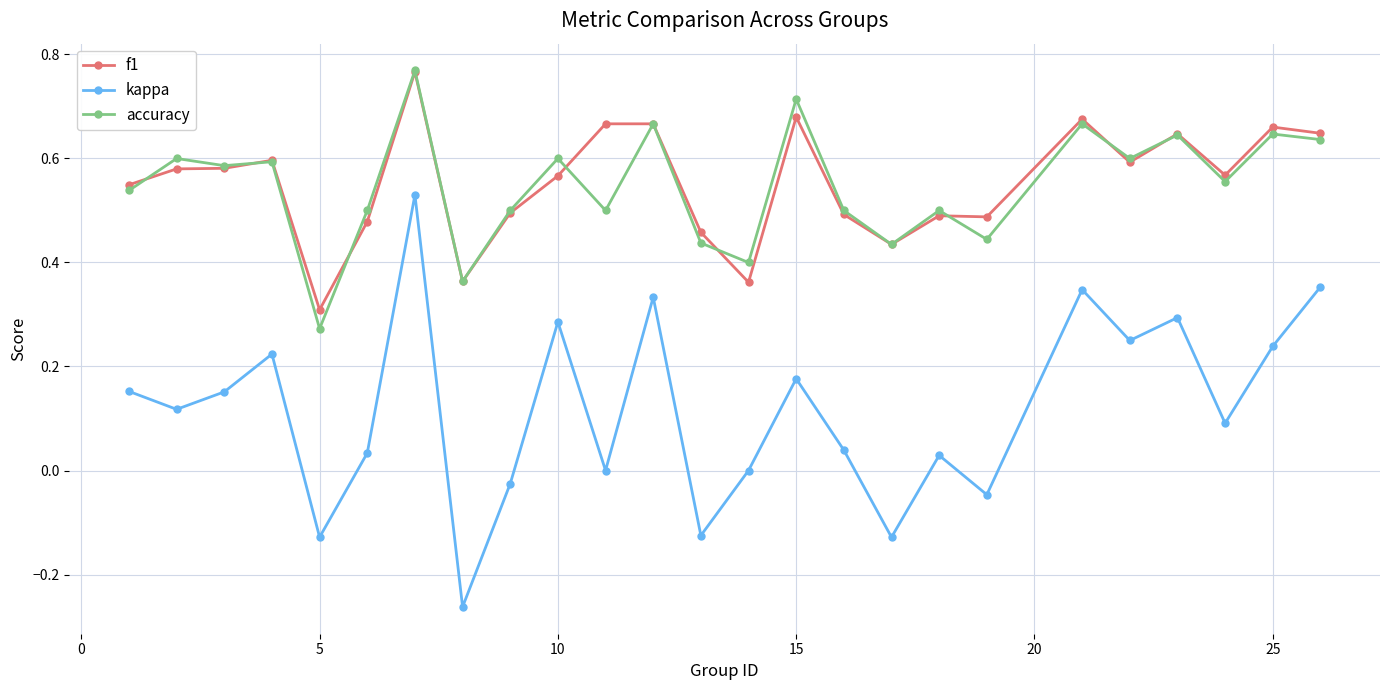

True or false: kappa has more than 1 interior local peaks.

True